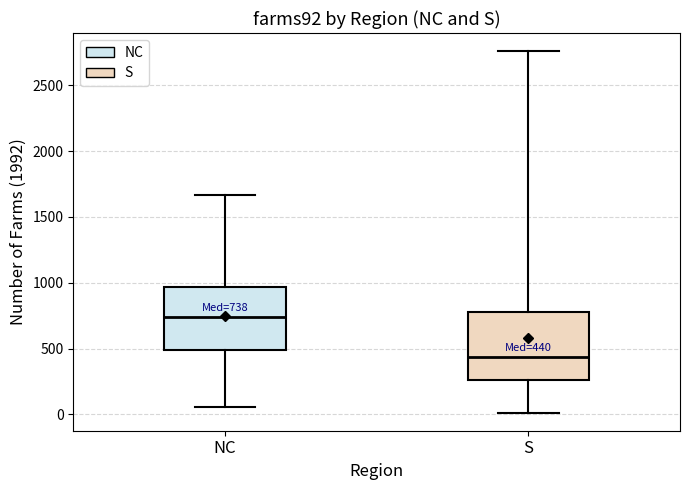

Which box has the highest median line?

NC